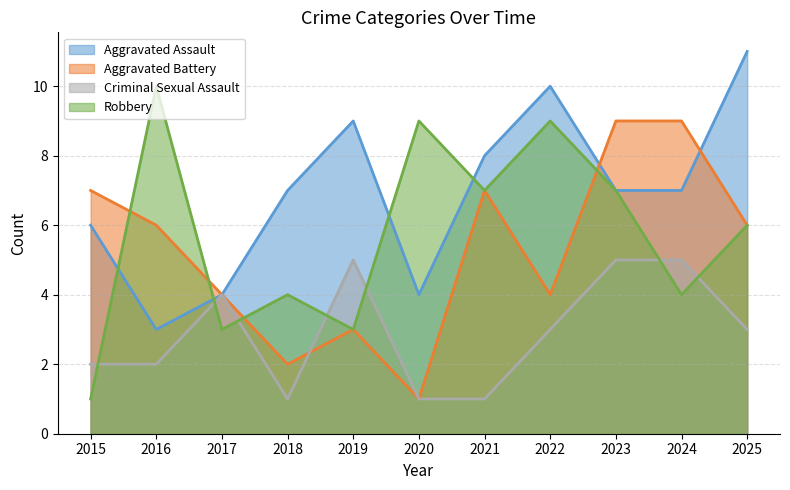

The Robbery series shows 1 at 2024. True or false?

False